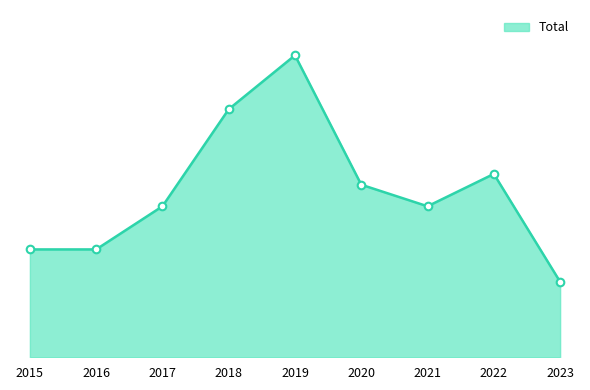

Does the chart have visible grid lines?

No